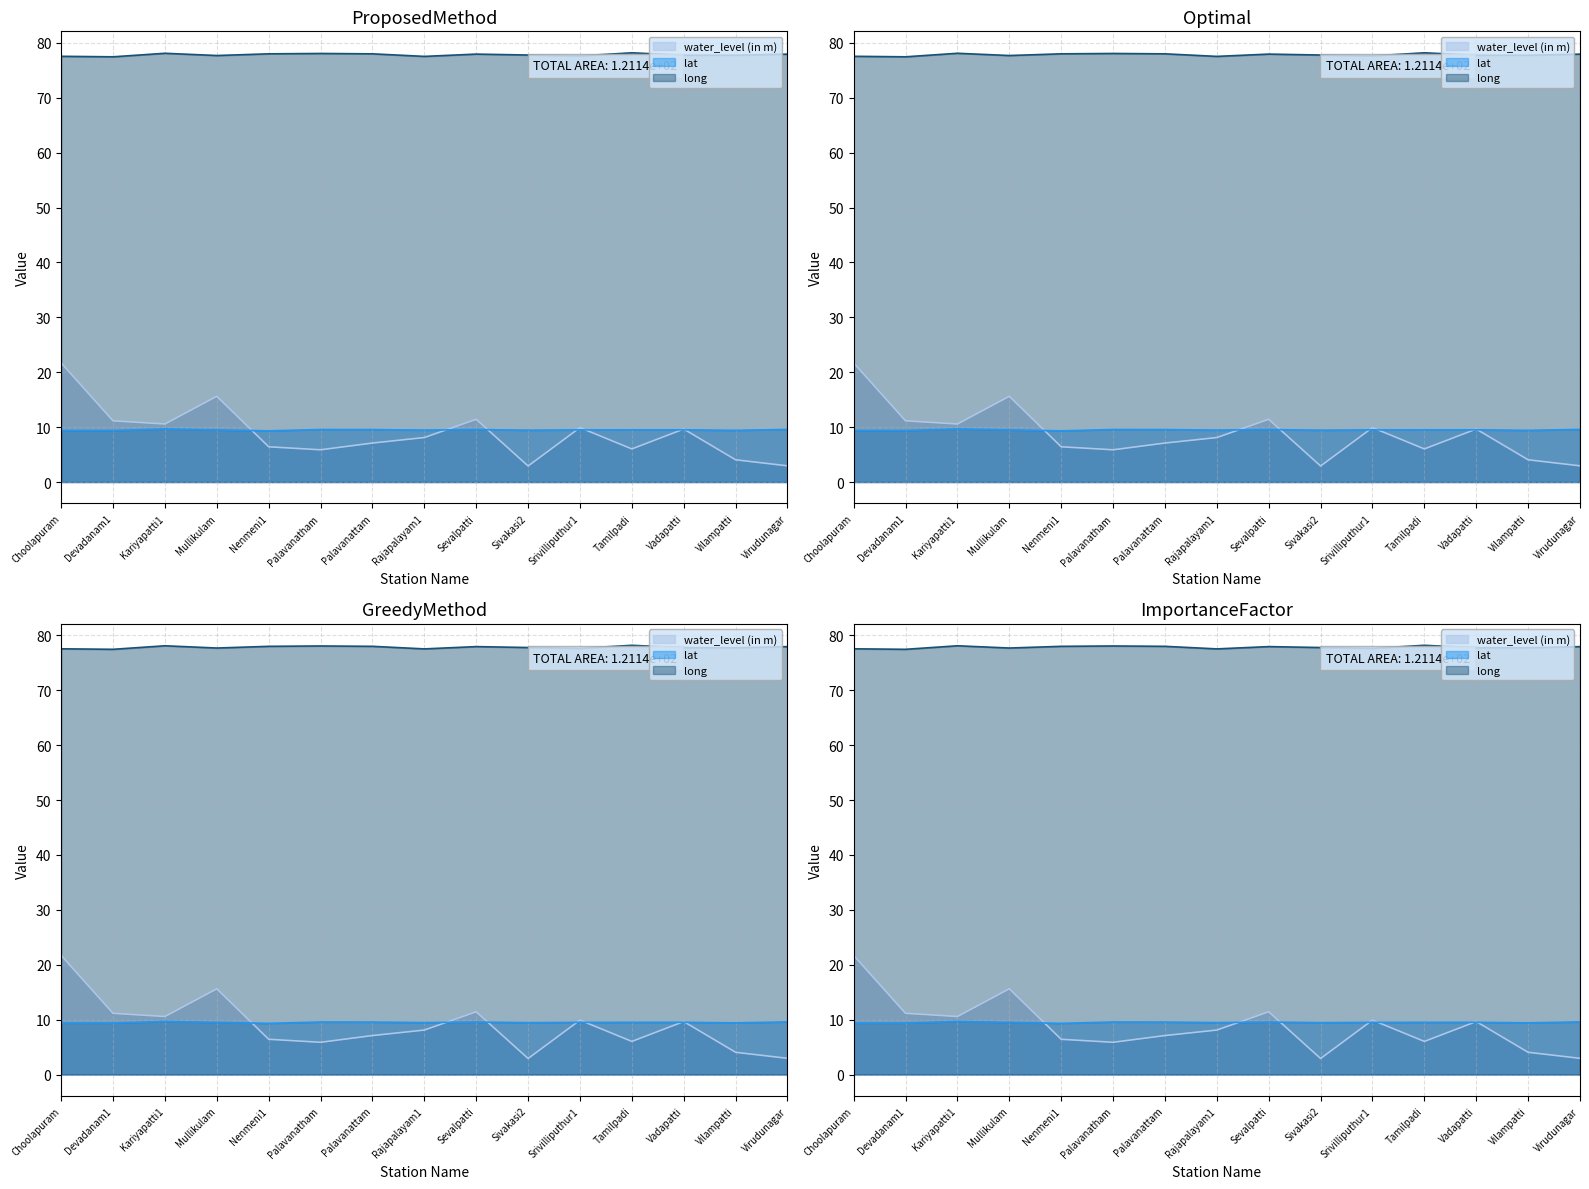

List the series in order of their peak value, lowest first.

lat, water_level (in m), long